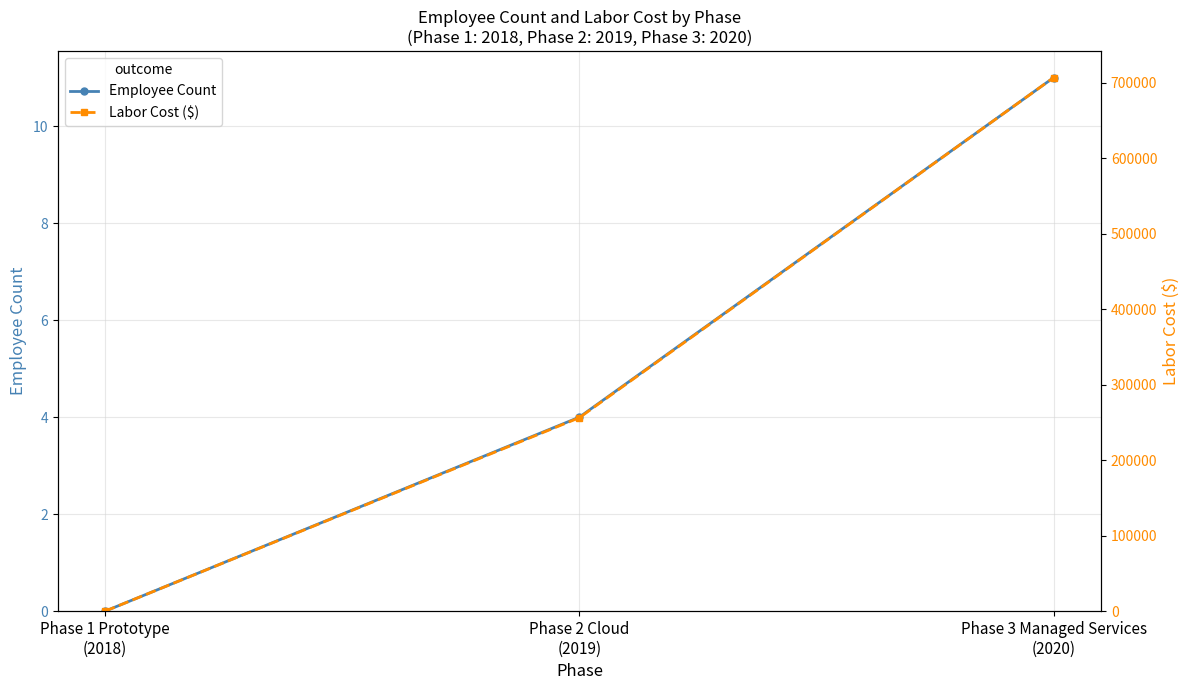

The Labor Cost ($) series shows 256215.0 at Phase 2 Cloud
(2019). True or false?

True